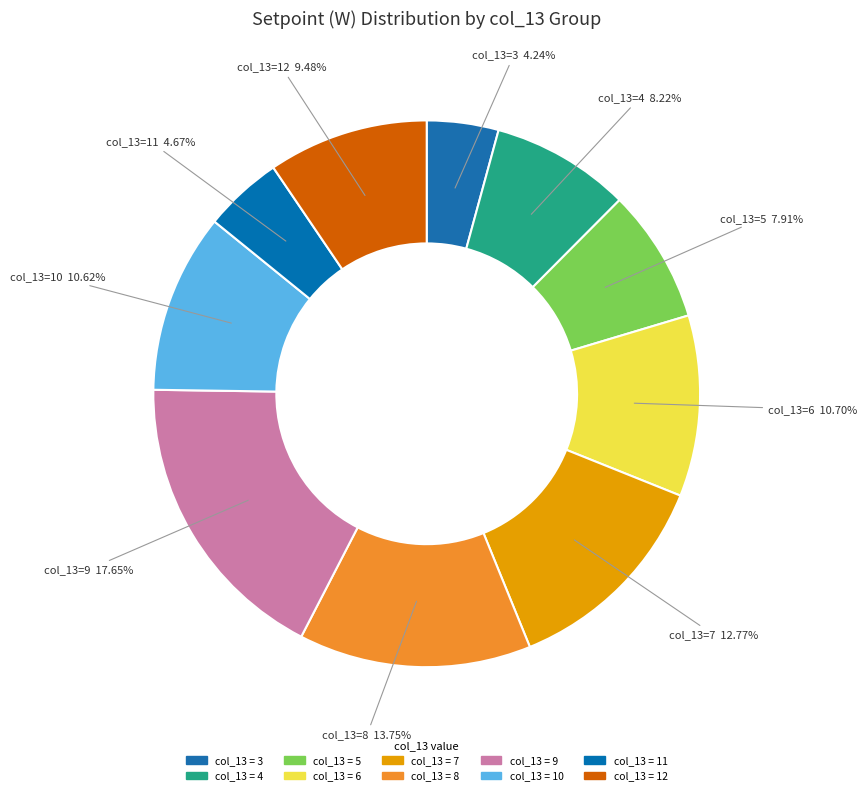

Which slice is the largest?

col_13=9